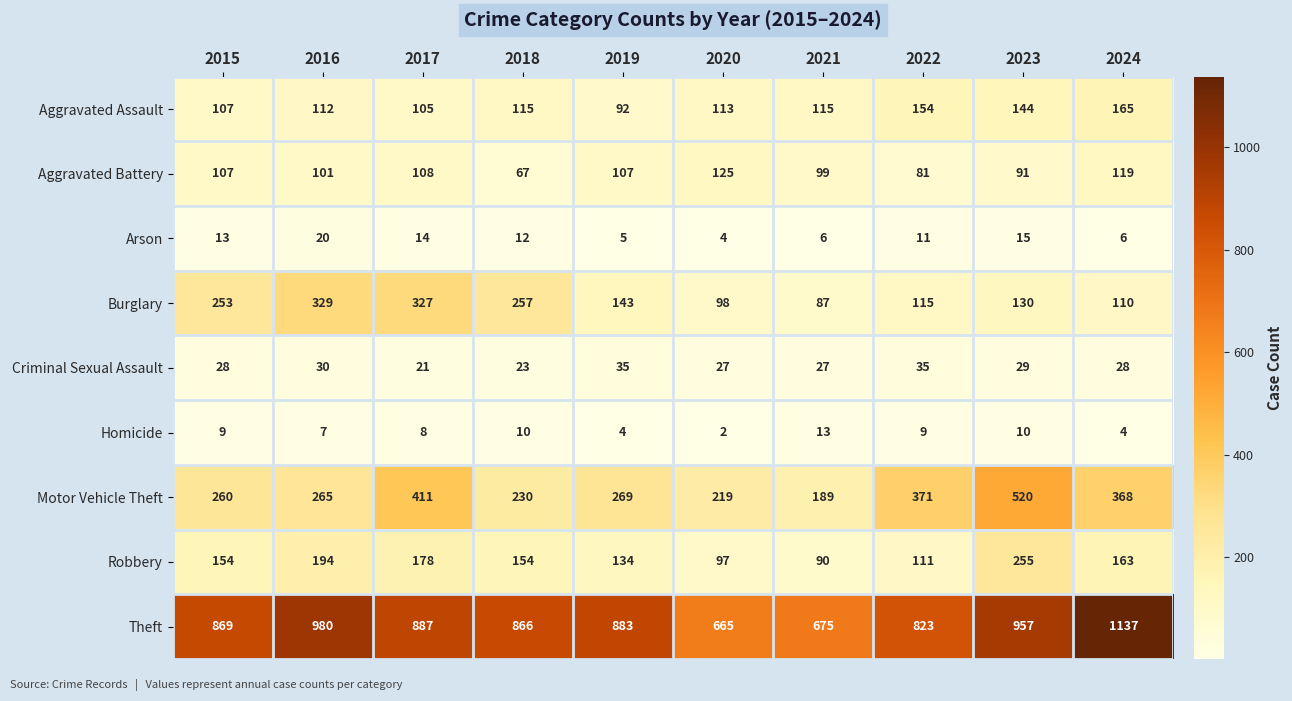

Which series changed the most between 2021 and 2024?

Theft